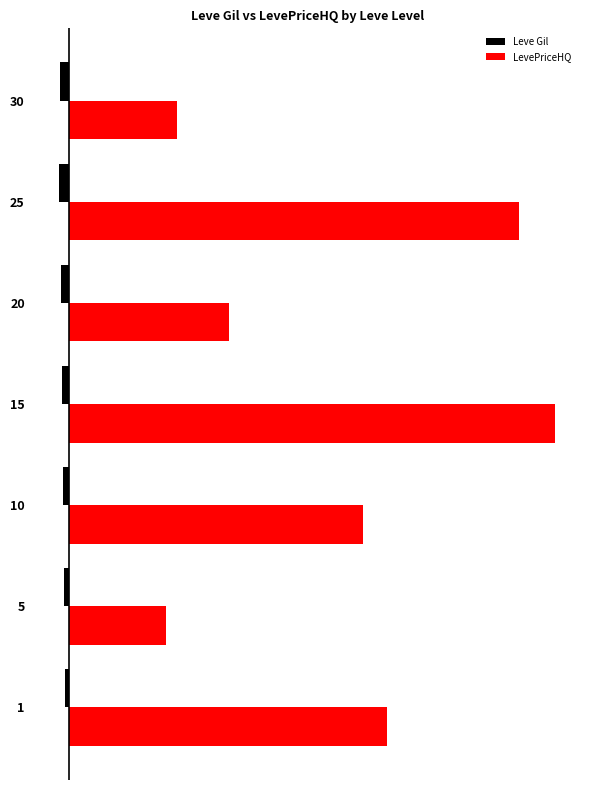

What is the value of the LevePriceHQ bar at the 3rd from the left?

10366.5